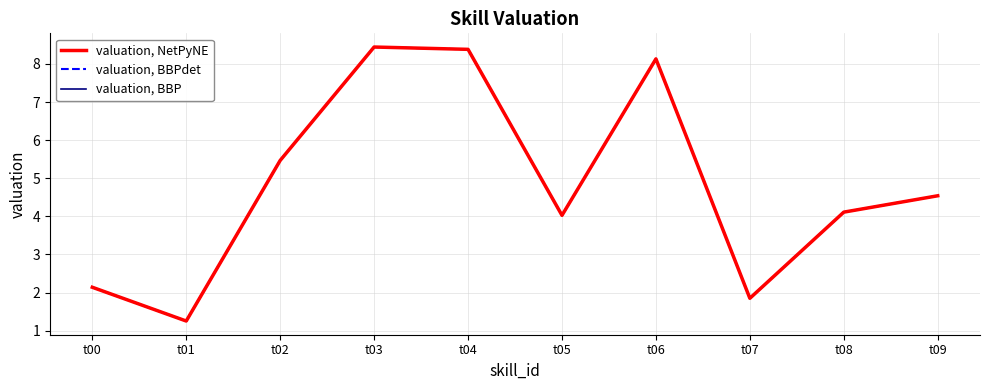

Between t04 and t09, which is larger?

t04